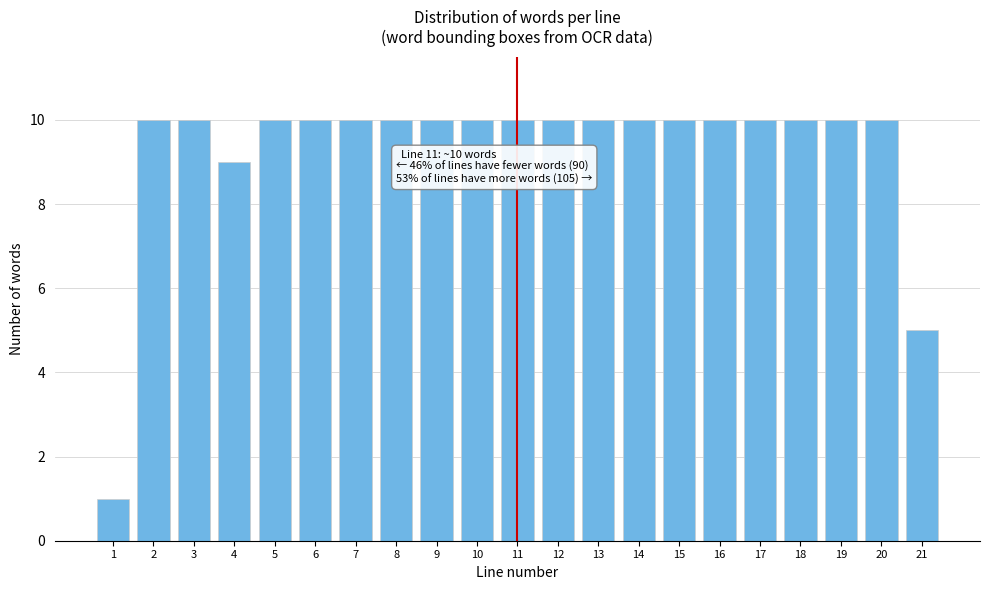

Reading left to right, list all the values displayed in this chart.

1	10	10	9	10	10	10	10	10	10	10	10	10	10	10	10	10	10	10	10	5